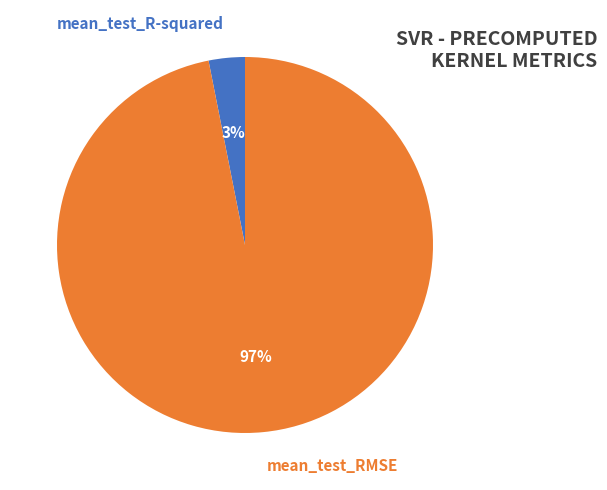

Is the sum of mean_test_RMSE and mean_test_R-squared greater than half?

Yes